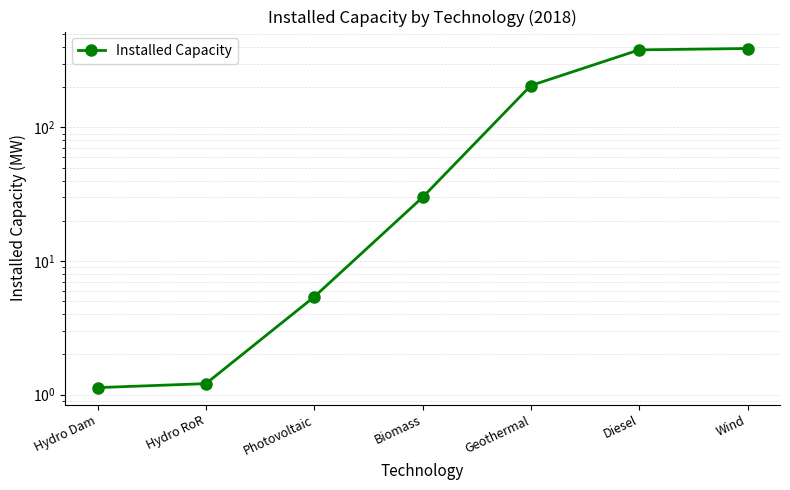

List the labels in order of value, largest first.

Wind, Diesel, Geothermal, Biomass, Photovoltaic, Hydro RoR, Hydro Dam